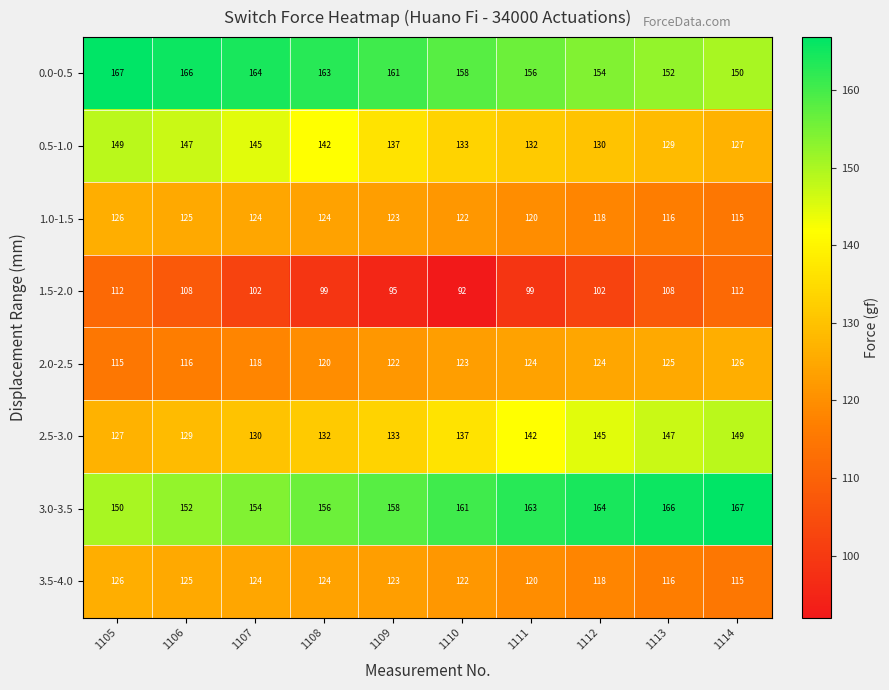

Between 1111 and 1114, which series saw the biggest shift?

1.5-2.0